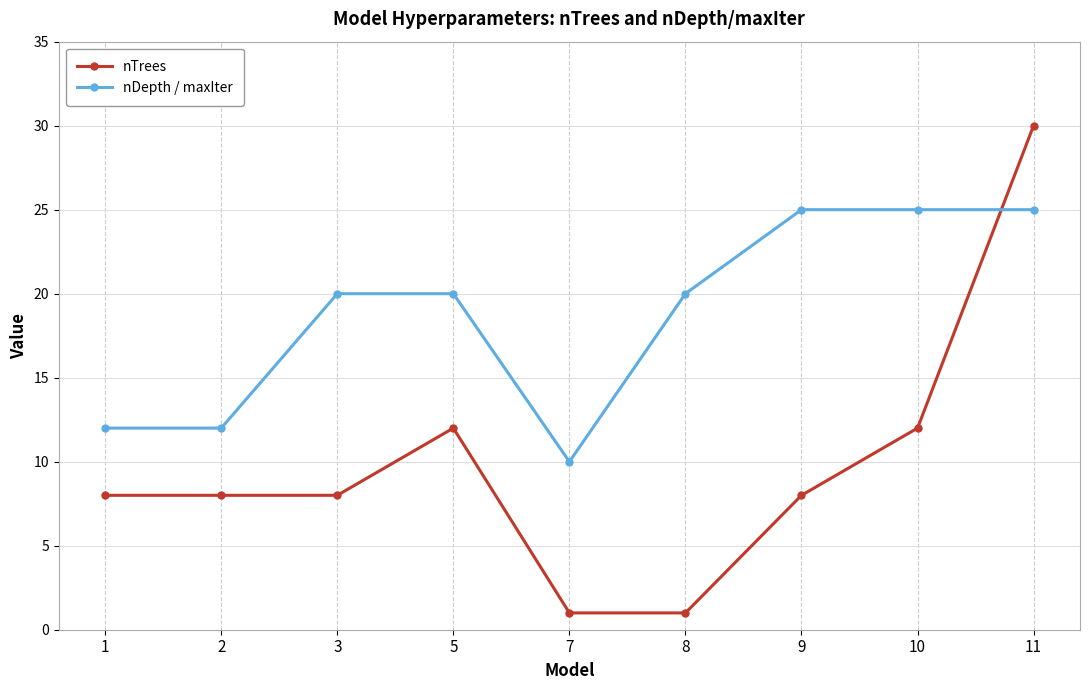

Rank the series at 7 from highest to lowest value.

nDepth / maxIter, nTrees